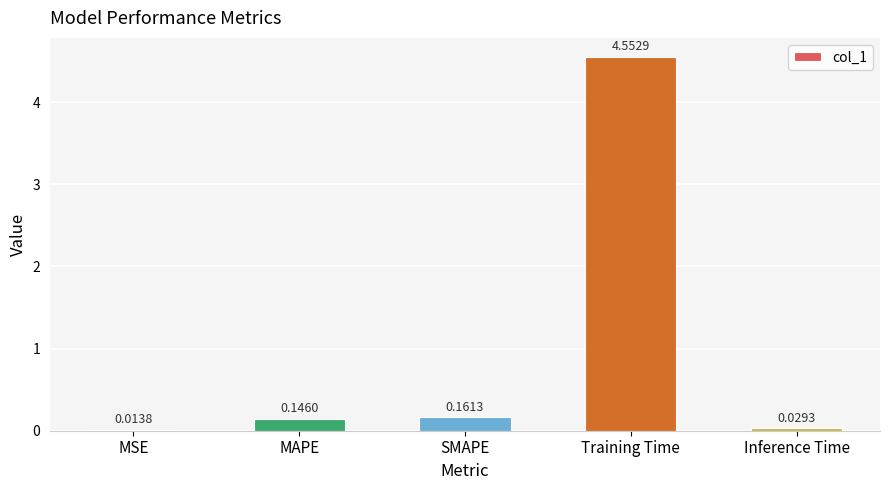

Where is the data nearest to the value 2?

SMAPE